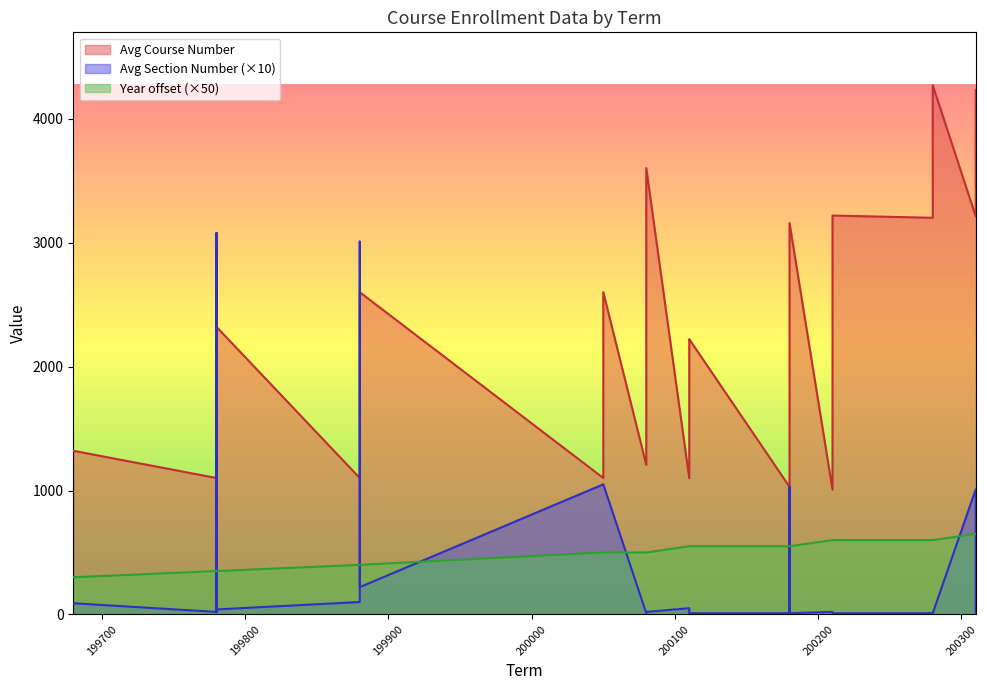

What is the difference between the Avg Section Number values at 200050 and 199780?

101